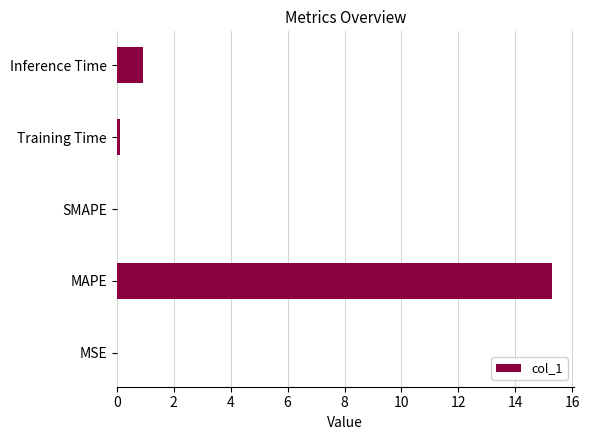

What is the average value?

3.3